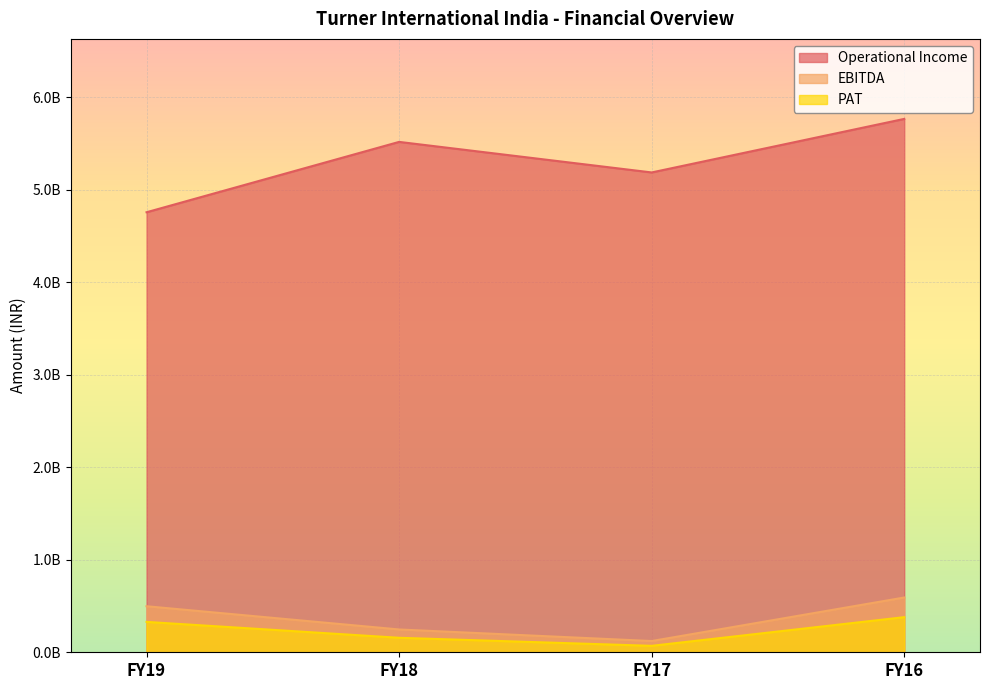

Which label corresponds to the largest value in the chart?

FY16